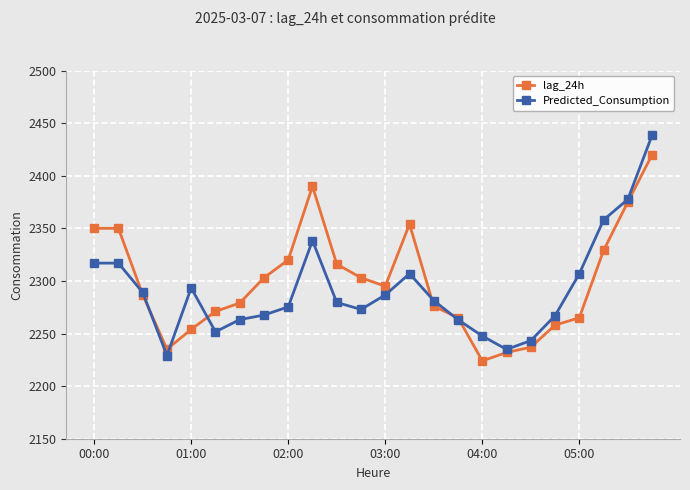

Which series has the largest range (max minus min)?

Predicted_Consumption